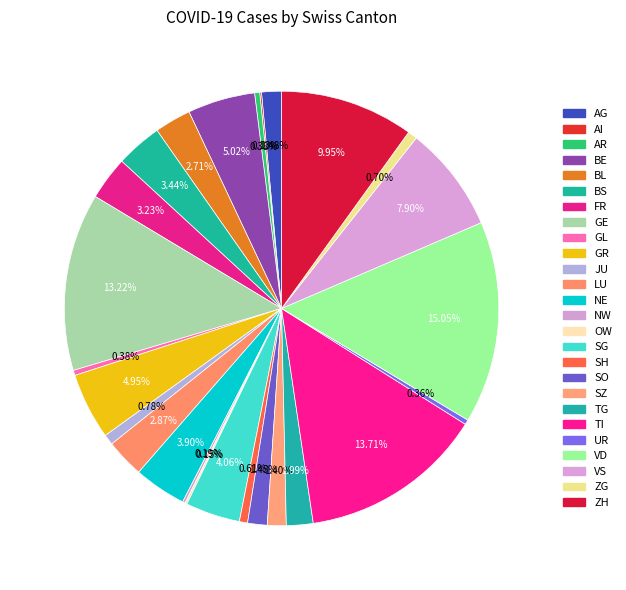

Combined, do GR and VS account for over 50%?

No